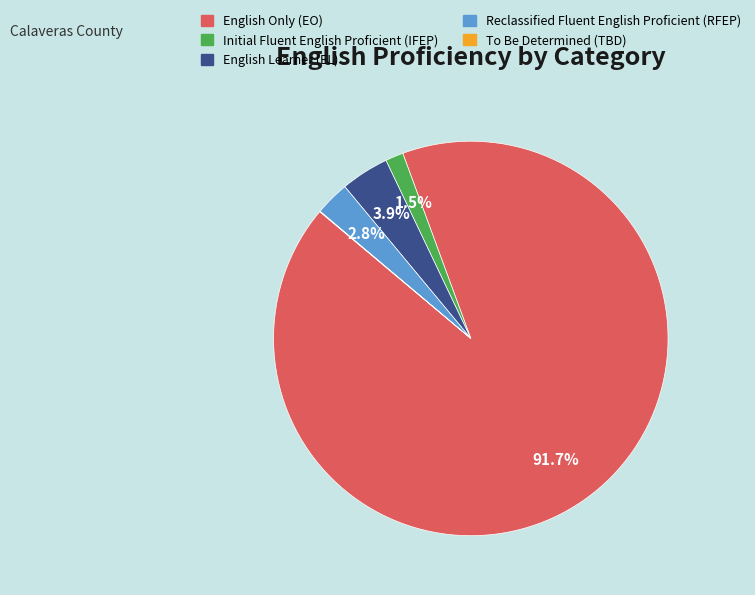

Does any single category account for the majority?

Yes